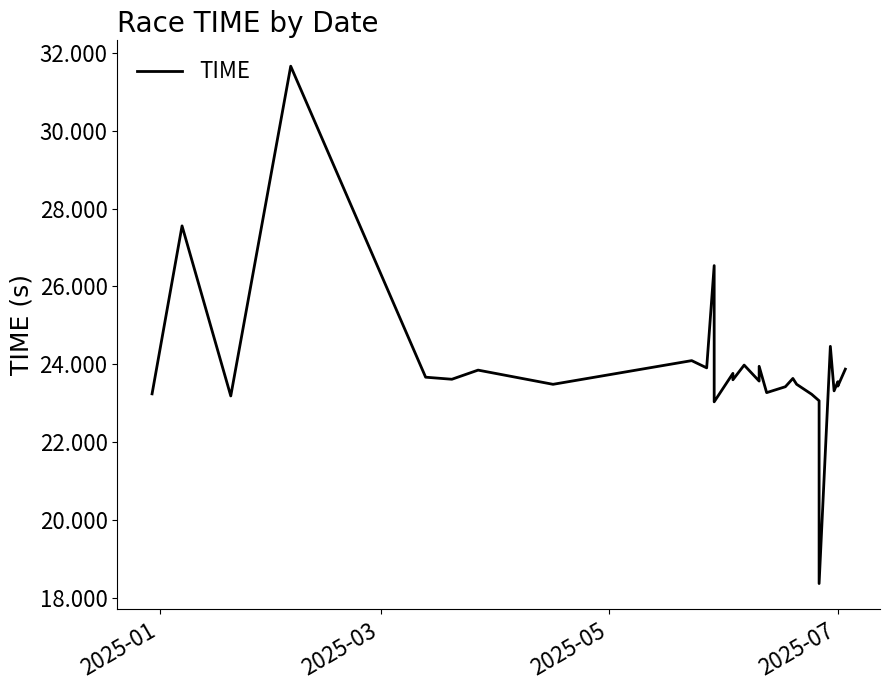

How many interior local peaks (higher than both neighbors) does the data have?

11